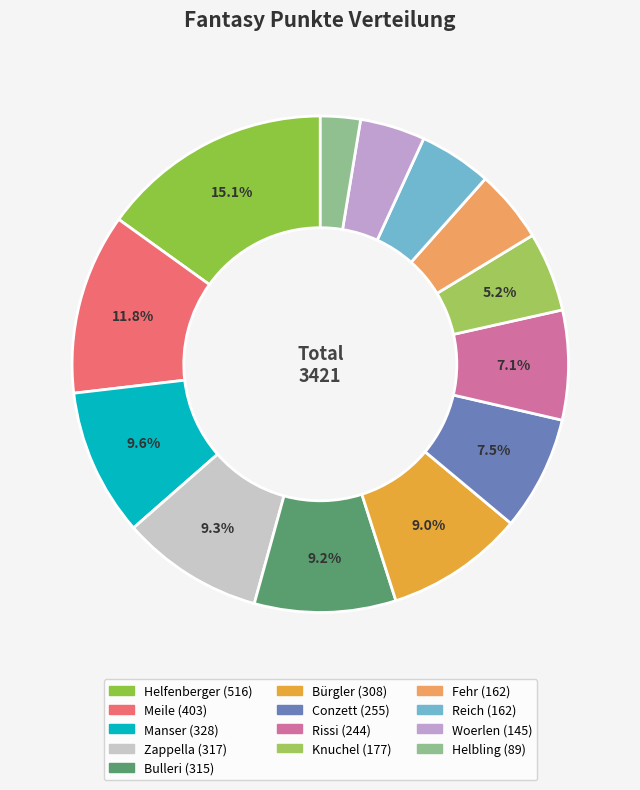

How many slices are in this pie chart?

13